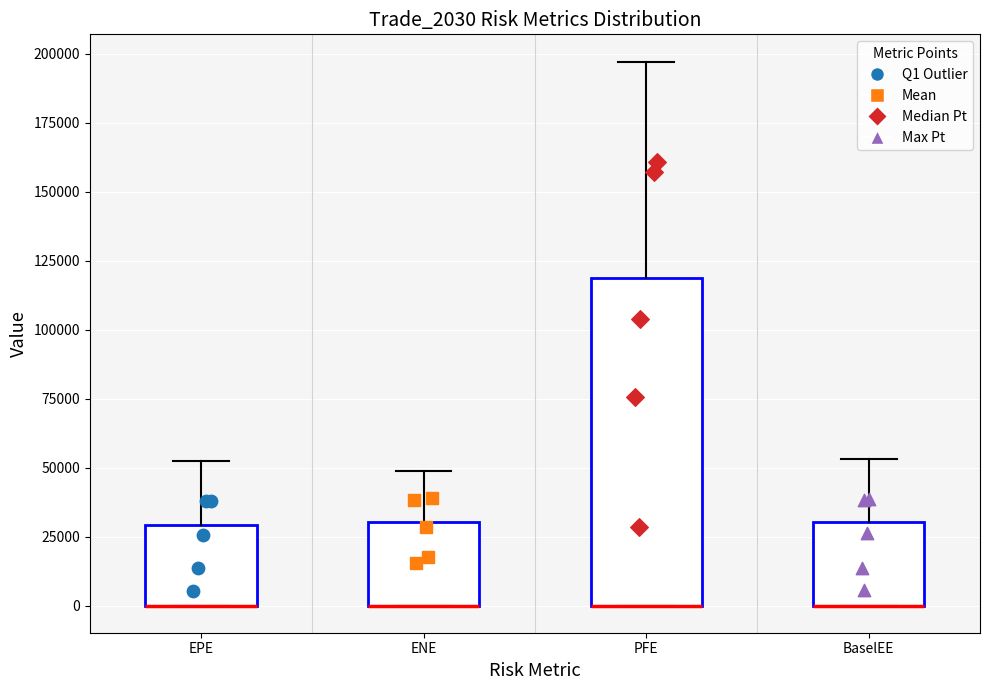

Reading left to right, read every box against the y-axis: the position of its median line, the range the box covers, and the ends of its whiskers. The values are not printed on the chart, so give them approximately, as read against the axis.

EPE: median 0 (drawn on the box's lower edge), box 0 to 30000, whiskers 0 to 50000
ENE: median 0 (drawn on the box's lower edge), box 0 to 30000, whiskers 0 to 50000
PFE: median 0 (drawn on the box's lower edge), box 0 to 120000, whiskers 0 to 195000
BaselEE: median 0 (drawn on the box's lower edge), box 0 to 30000, whiskers 0 to 55000